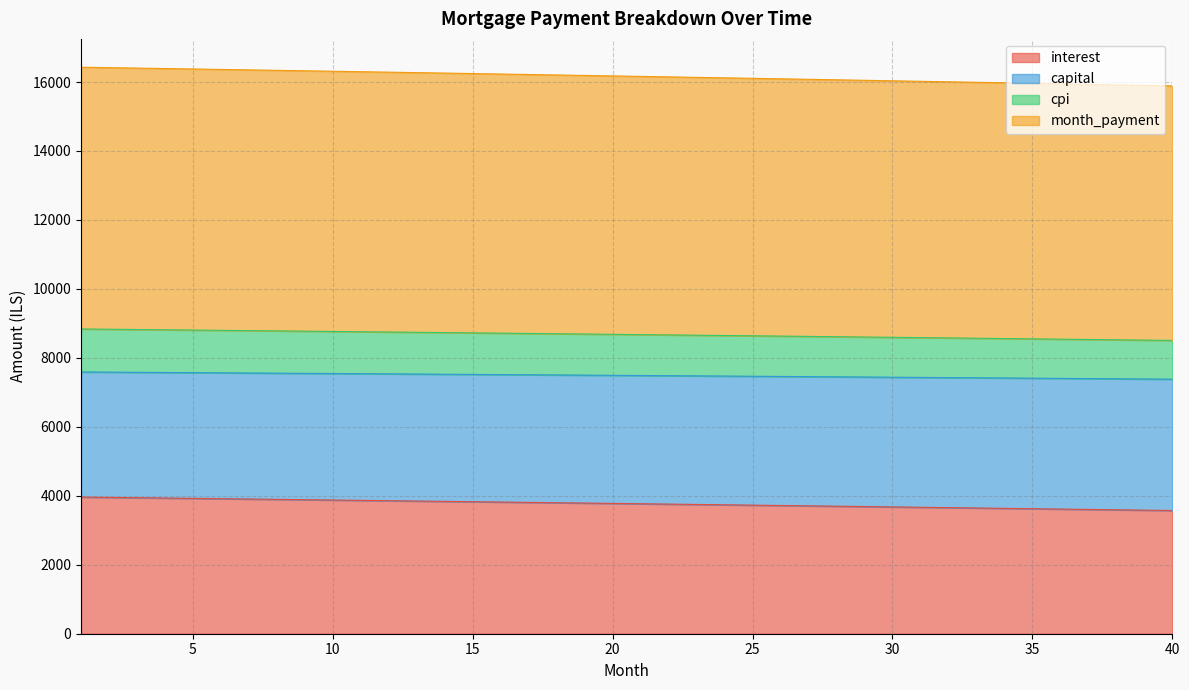

At which category is the sum across all series the highest?

1